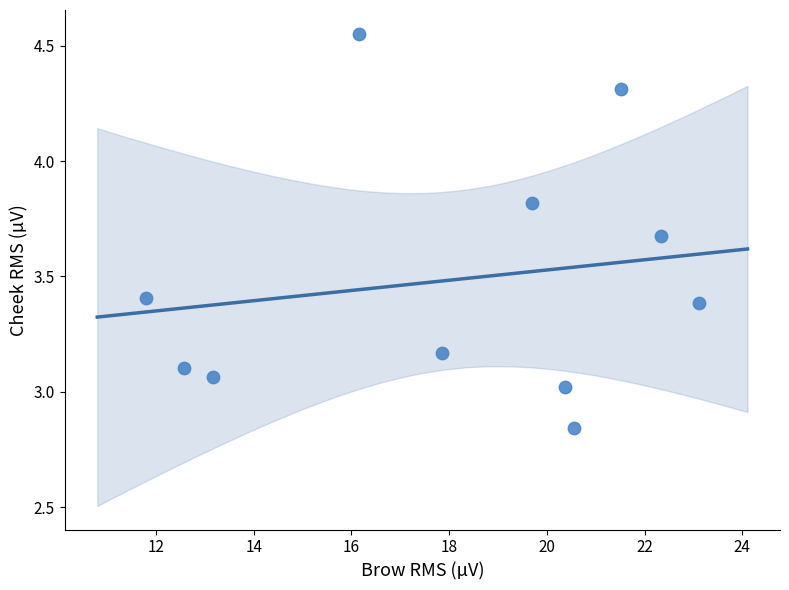

What is the range of Y values (max minus min)?

1.7